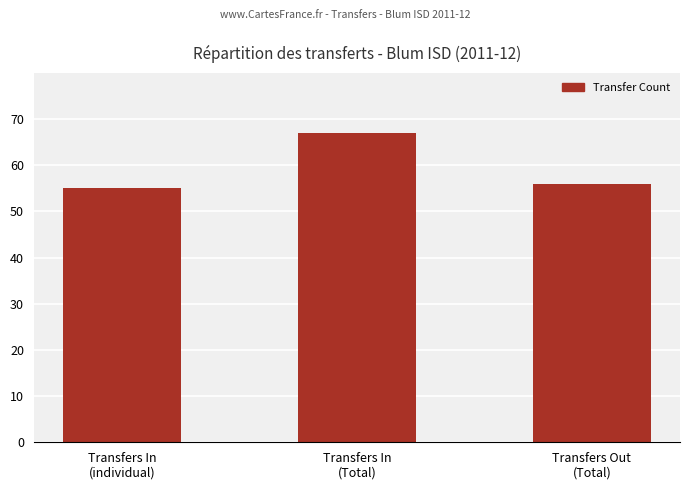

What is the label of the 3rd bar from the left?

Transfers Out
(Total)